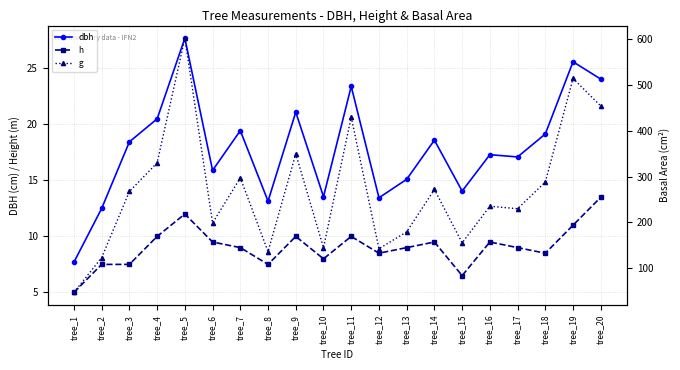

How many distinct data groups are displayed?

3